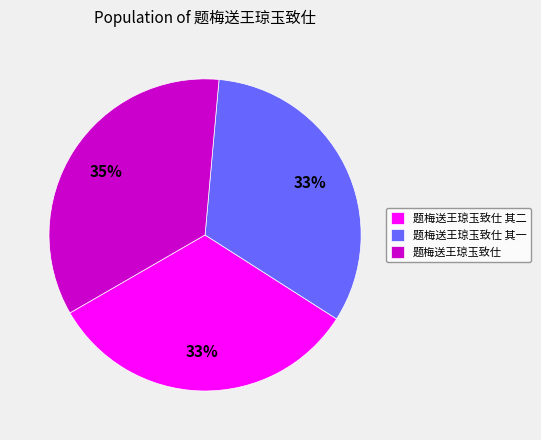

The 题梅送王琼玉致仕 slice represents 44% of the pie. True or false?

False